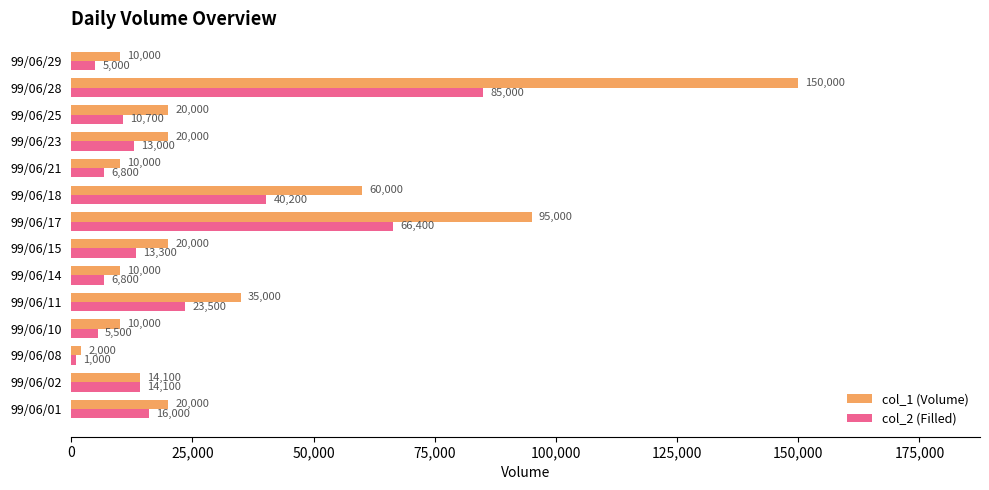

Which series has the largest range (max minus min)?

col_1 (Volume)